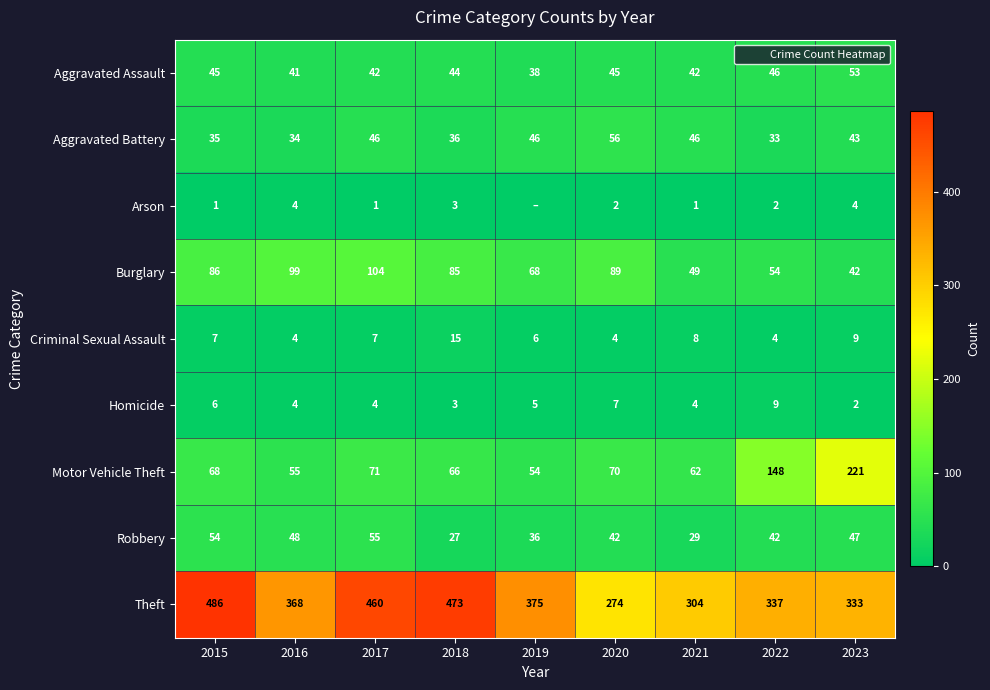

What is the total value across all series at 2016?

657